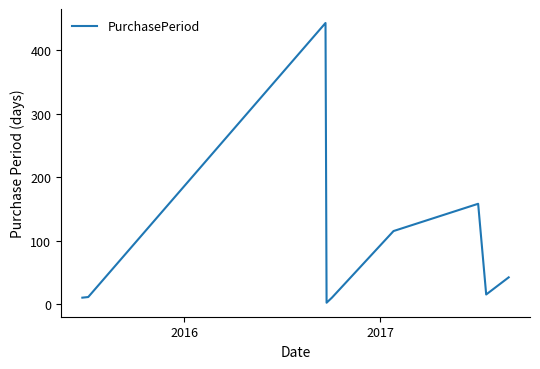

What is the difference between the maximum and minimum values?

441